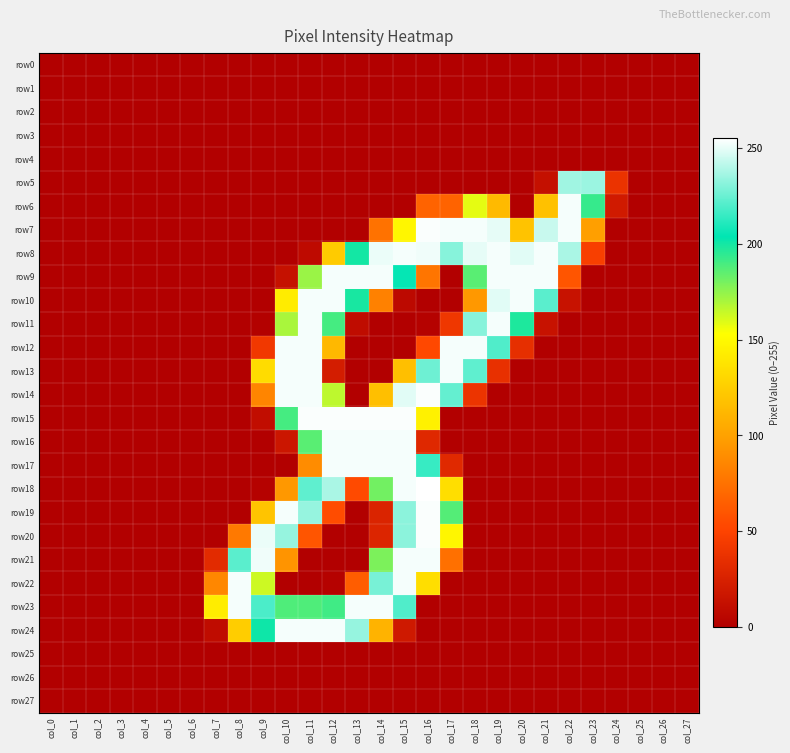

What is the maximum value shown in the chart?

255